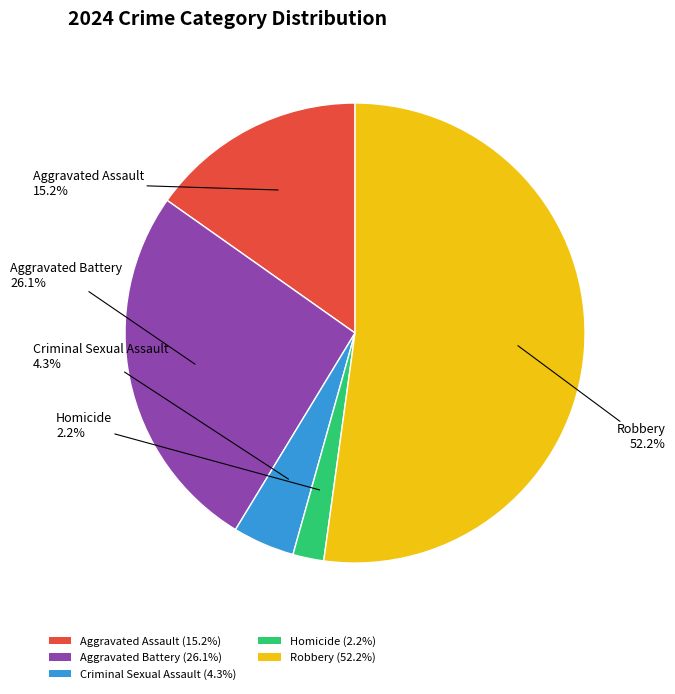

Rank the categories by value from highest to lowest.

Robbery, Aggravated Battery, Aggravated Assault, Criminal Sexual Assault, Homicide